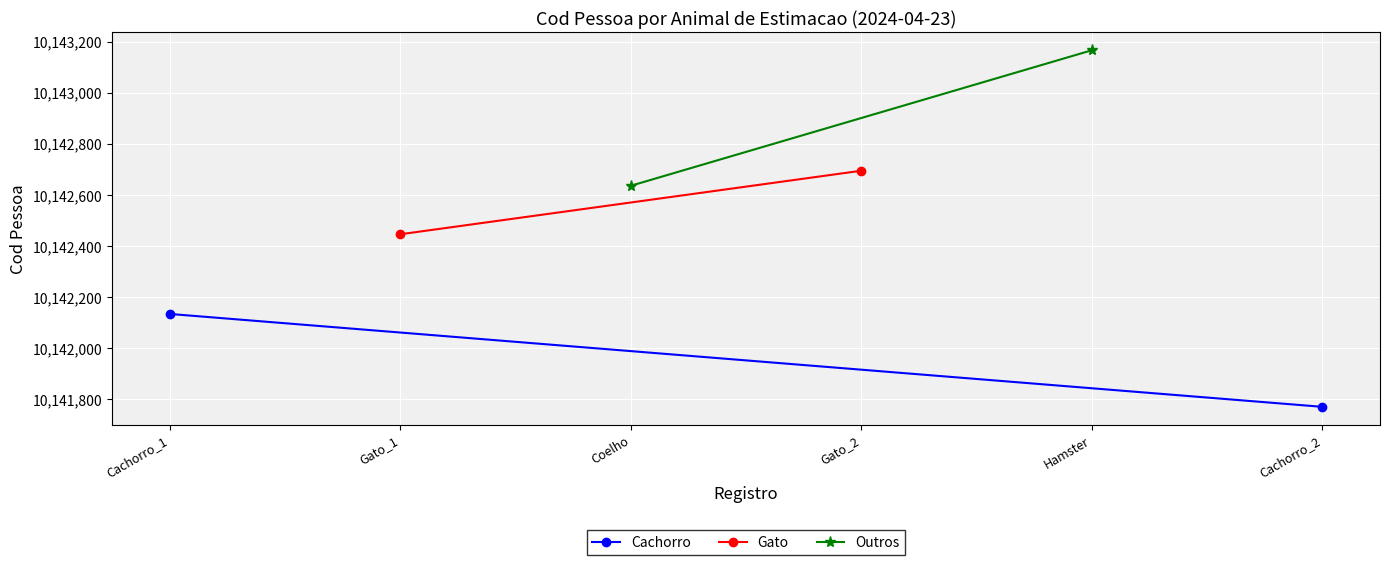

Is it true that Gato equals 16261481 at Gato_2?

False